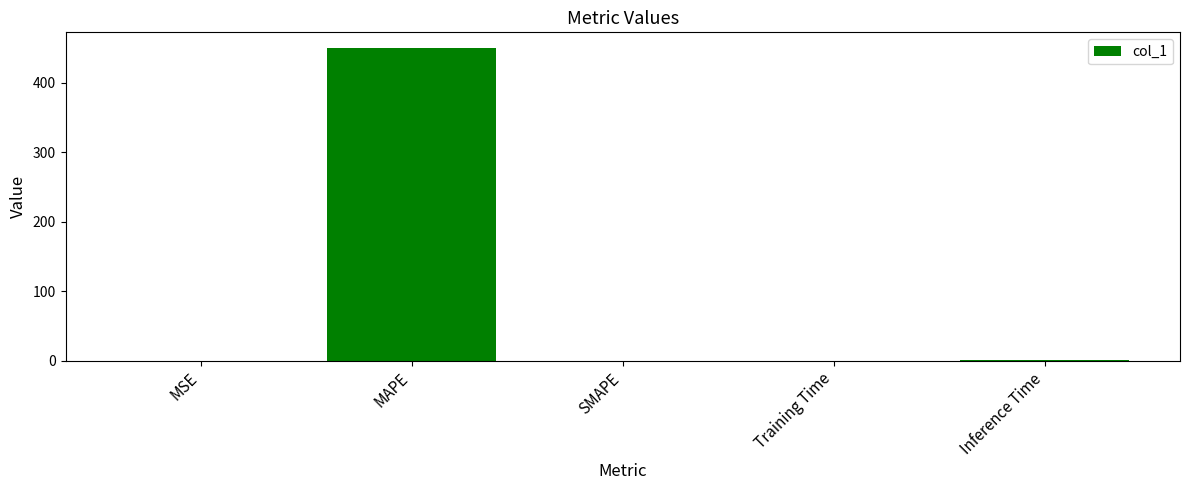

Which category has the highest value across all series?

MAPE